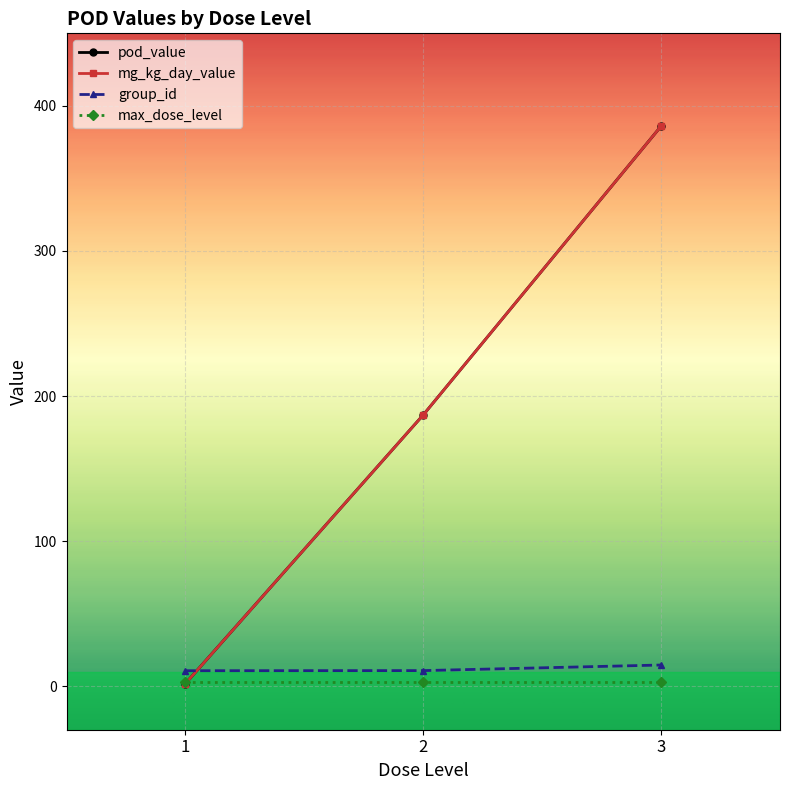

Count the number of categories in the chart.

3